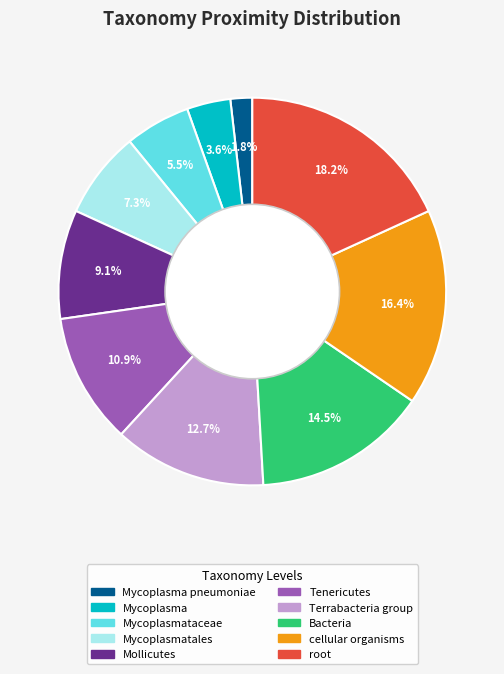

Does any single category account for the majority?

No